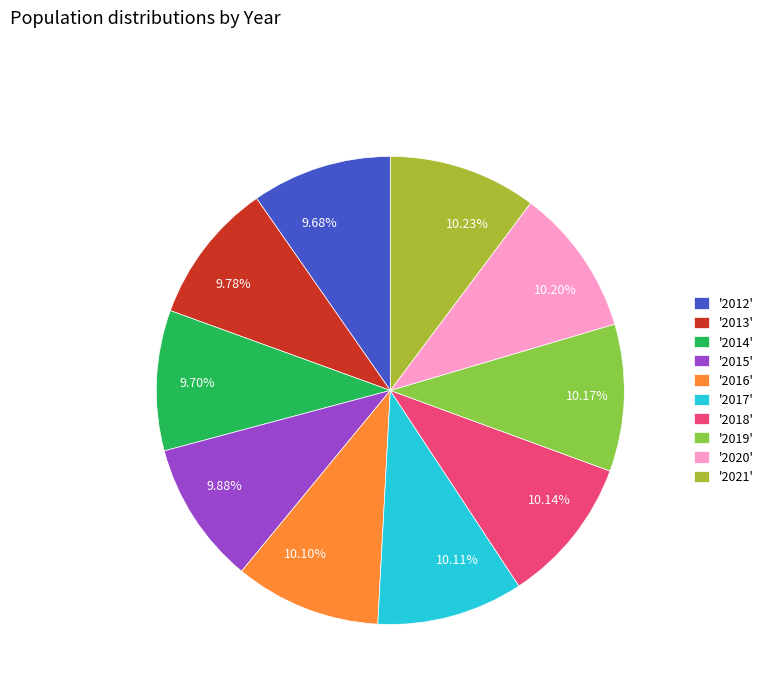

How many slices are in this pie chart?

10